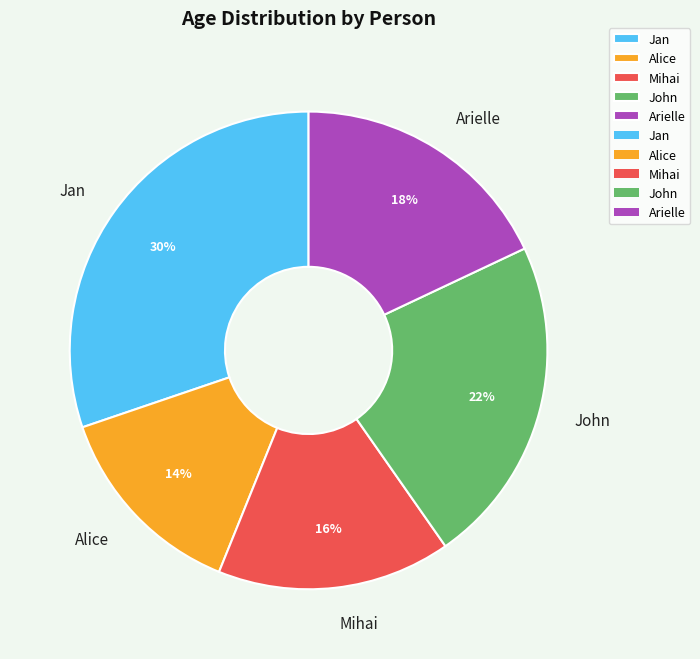

To the nearest percent, what percentage of the pie is Alice?

14%